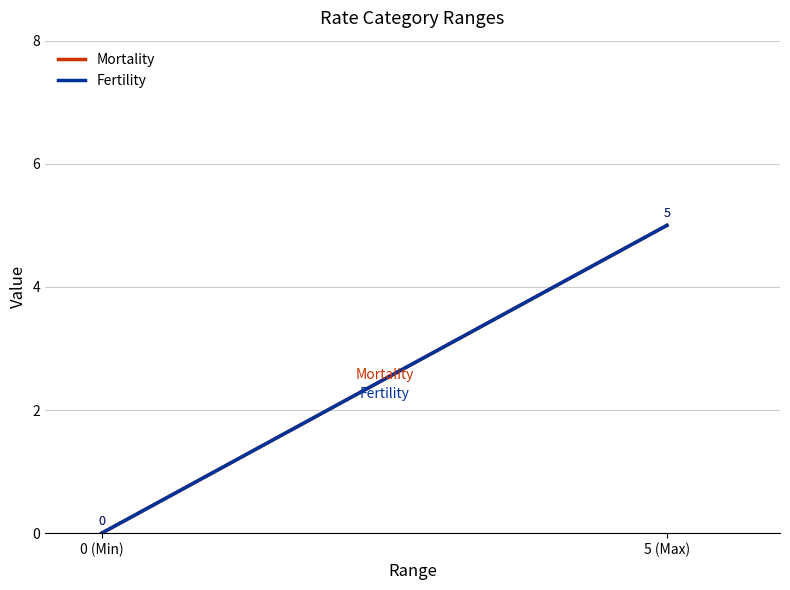

What position from the left is 5 (Max)?

2